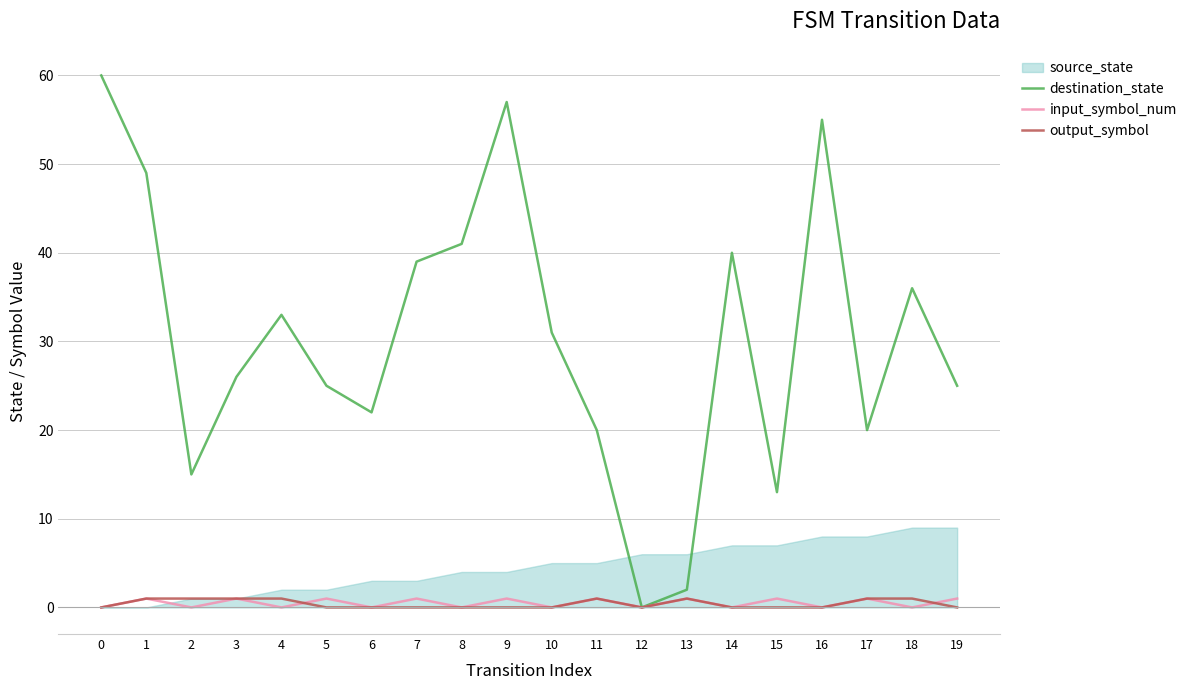

At how many categories does at least one series exceed 51?

3